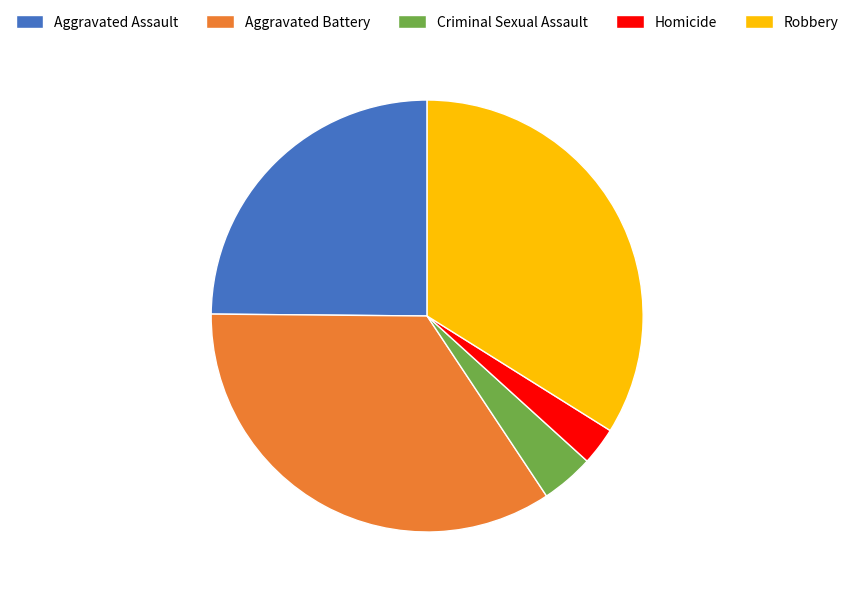

Does Criminal Sexual Assault represent more than half of the total?

No